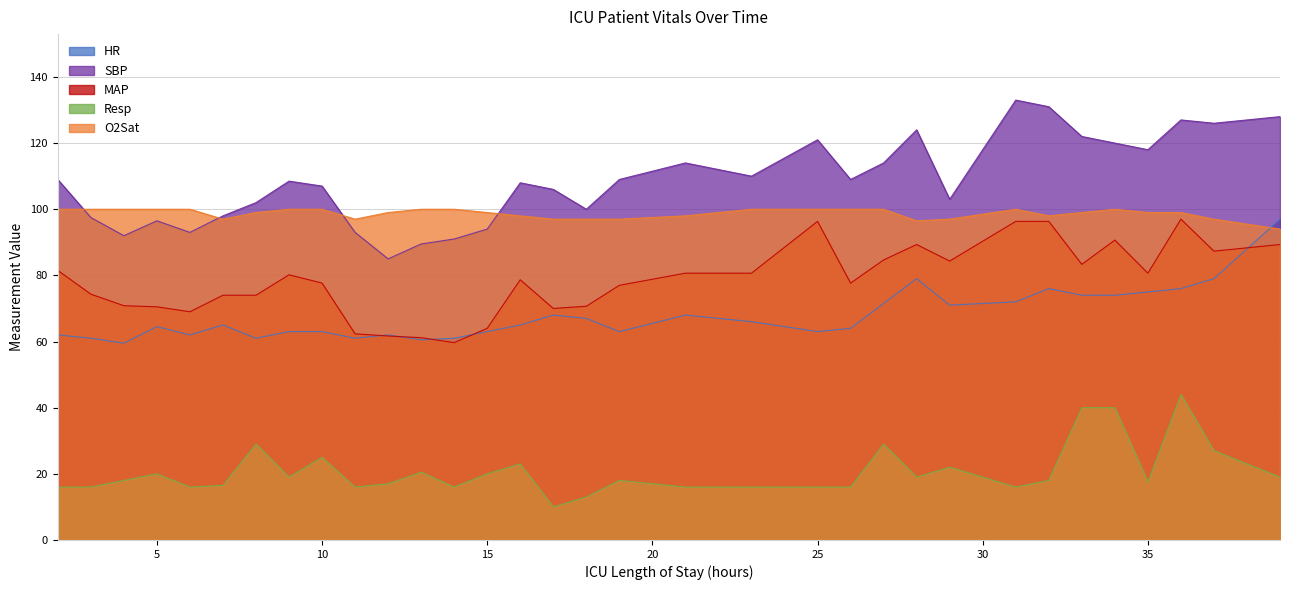

How many values in the SBP series are below 108?

15